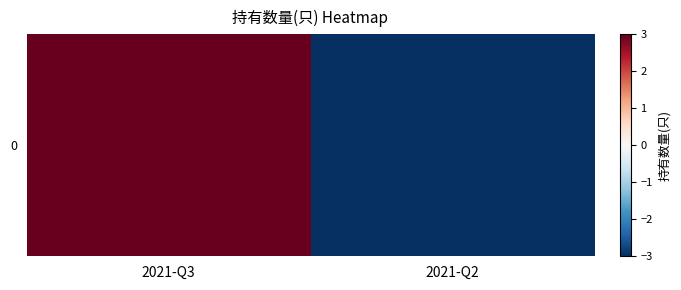

At which label does the data first exceed 2?

2021-Q3